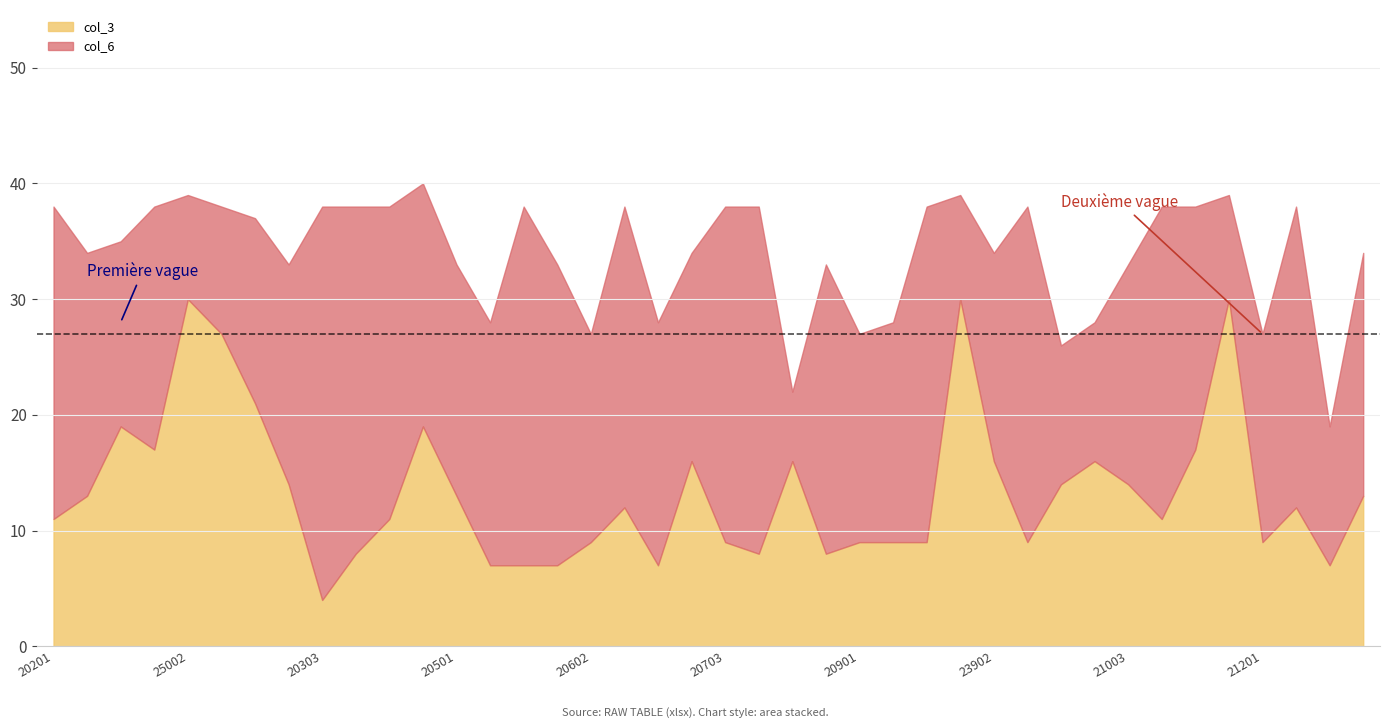

True or false: col_3 has a value of 9 at 20602.

True